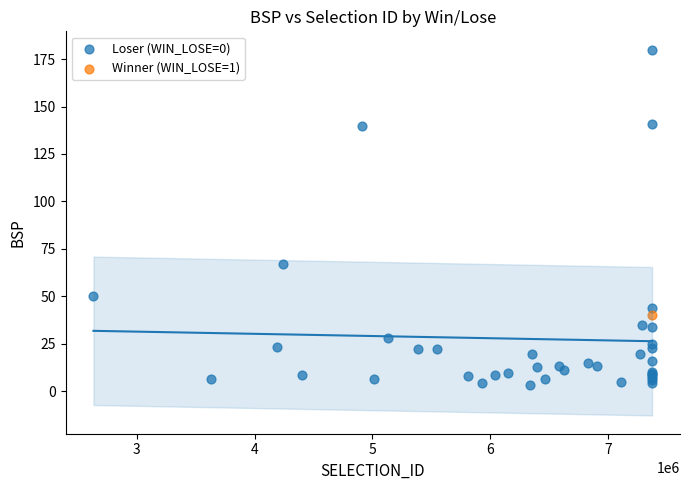

What are all the series names shown in the legend?

Loser (WIN_LOSE=0), Winner (WIN_LOSE=1)